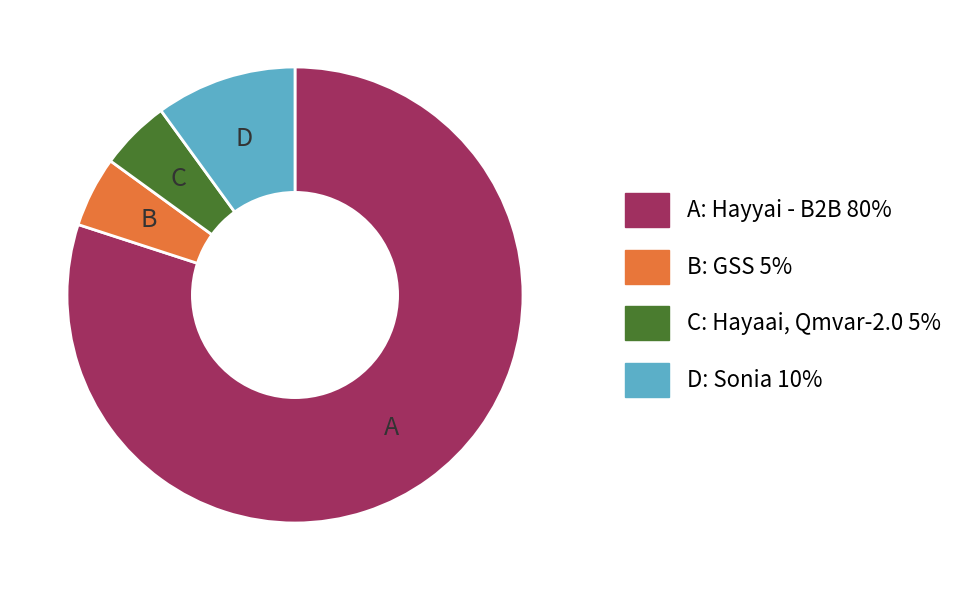

Does any single category account for the majority?

Yes